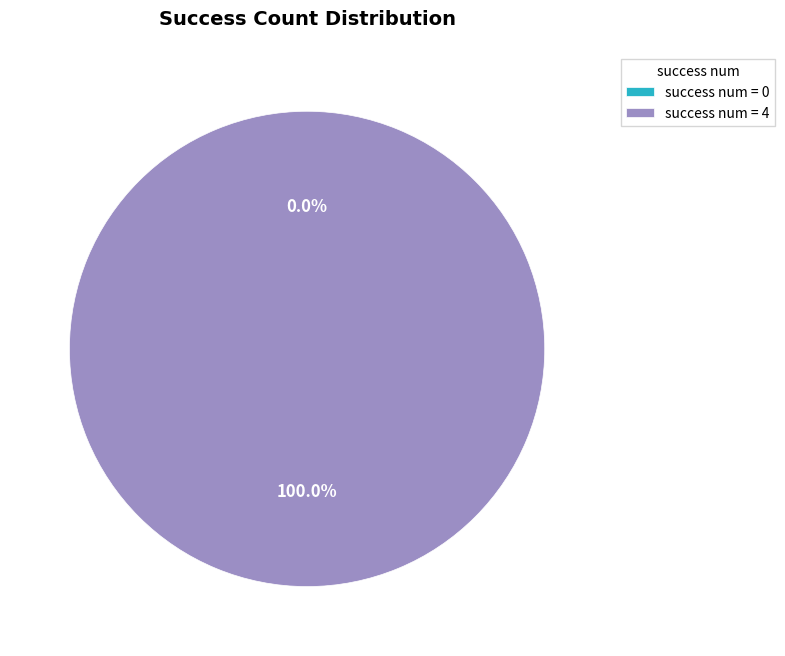

The 0 slice represents 0% of the pie. True or false?

True